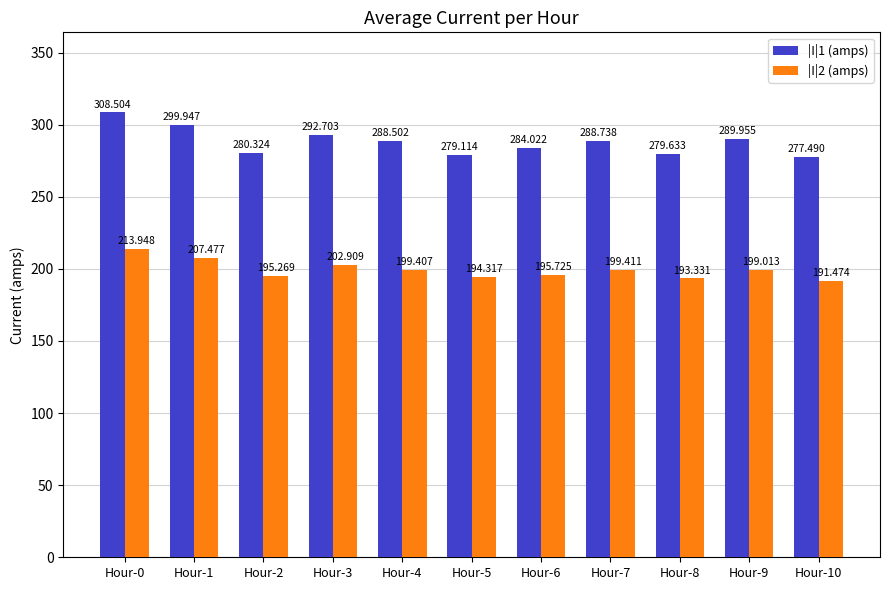

Which series has the widest spread of values?

|I|1 (amps)